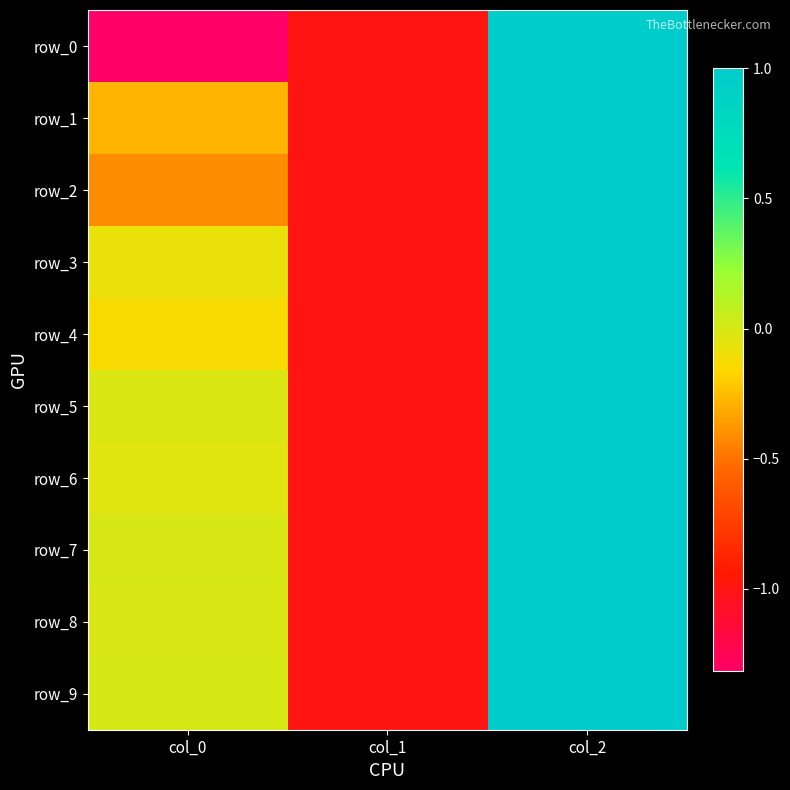

Read the row_1 value at col_2.

1.0